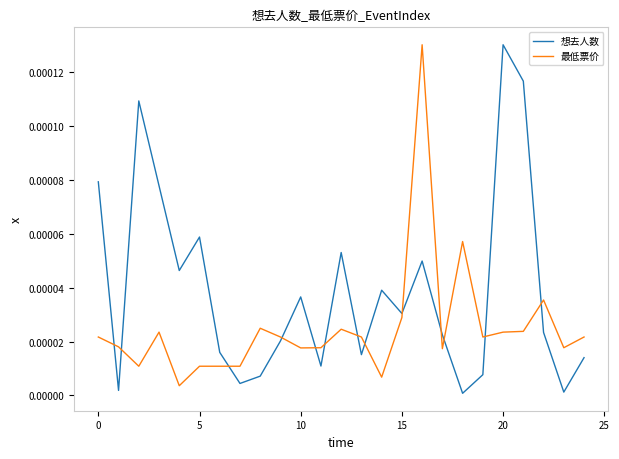

List the series in order of their overall mean, lowest first.

最低票价, 想去人数